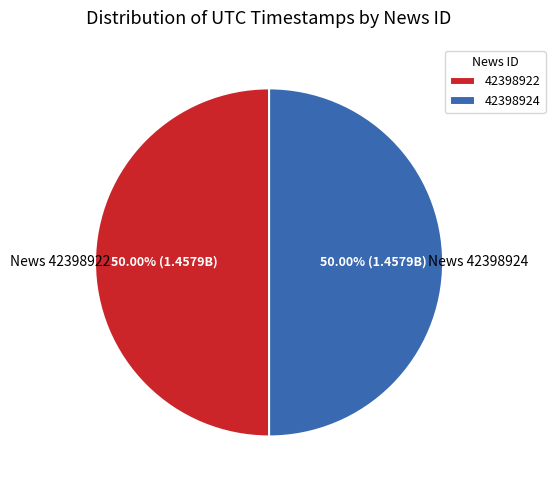

Approximately how many times larger is the value at 42398922 compared to 42398924?

1.0